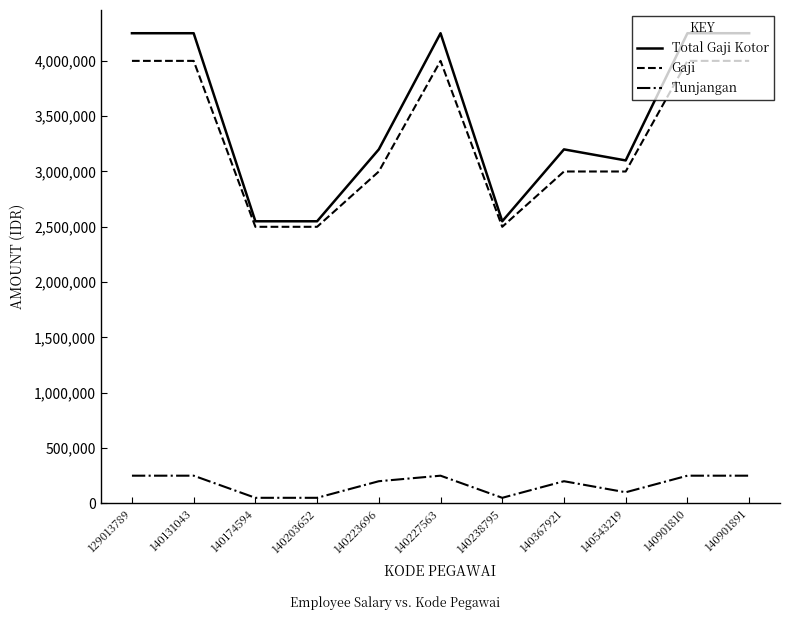

True or false: Gaji and Total Gaji Kotor cross at least once.

False